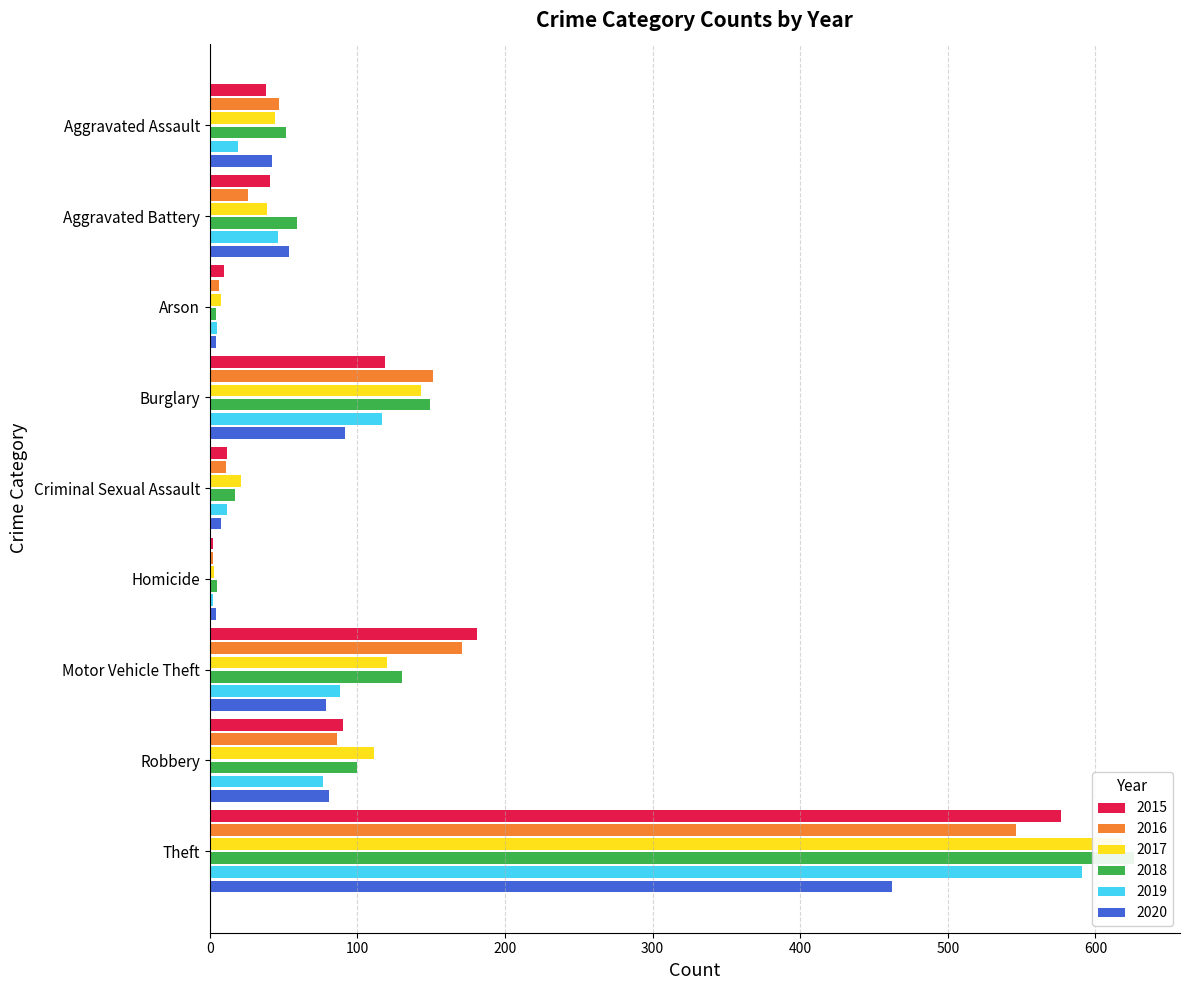

What are all the series names shown in the legend?

2015, 2016, 2017, 2018, 2019, 2020